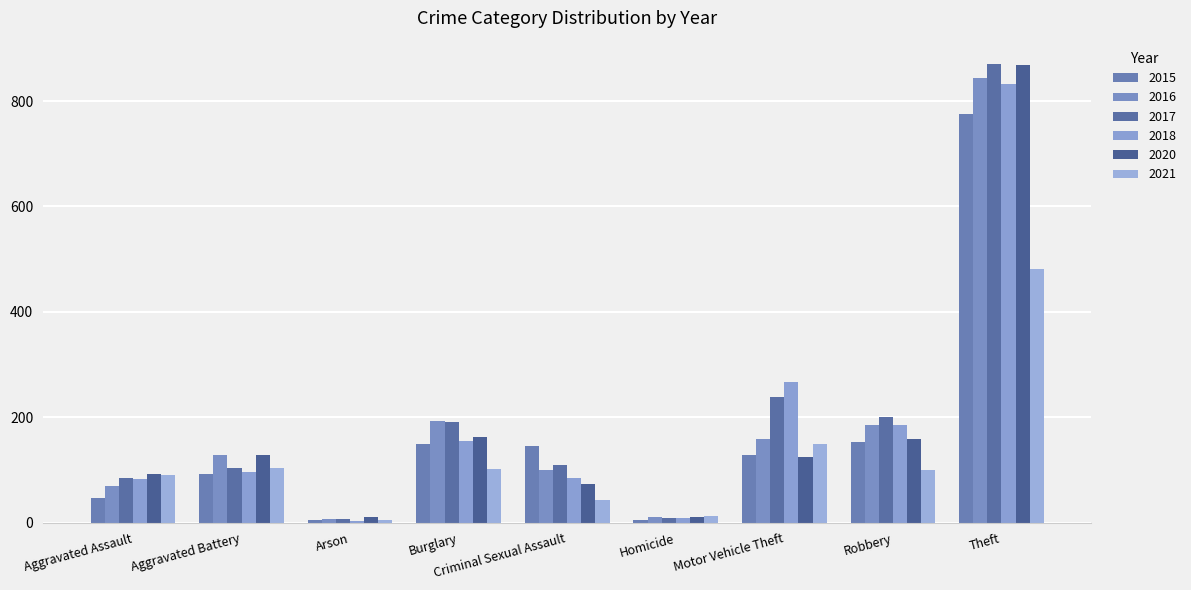

Are the bars horizontal?

No